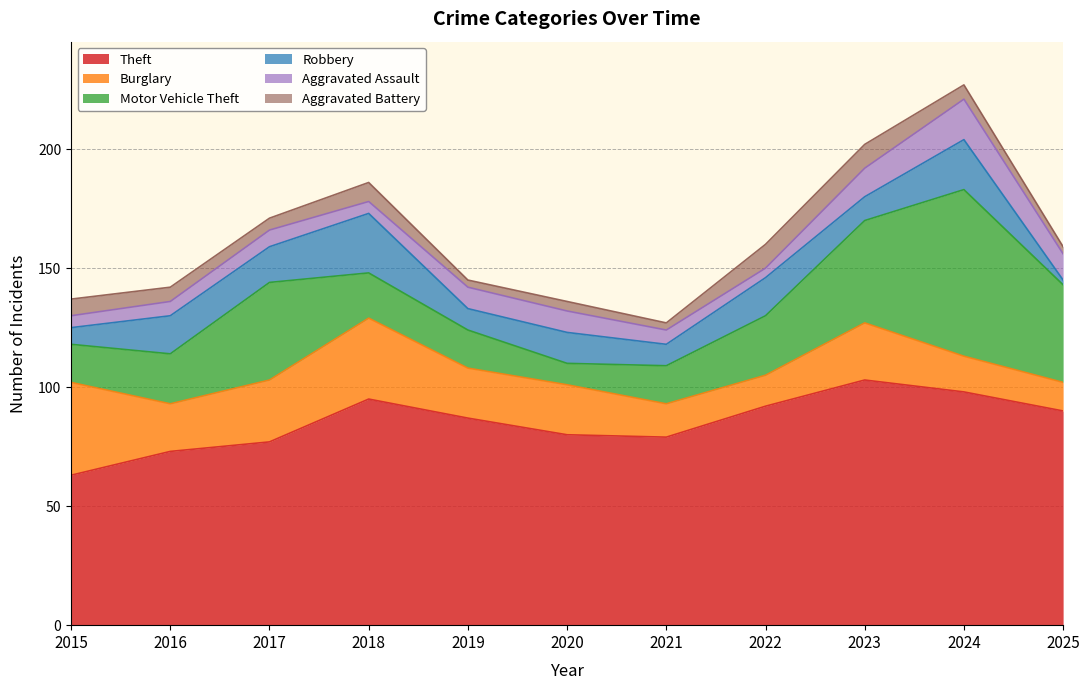

True or false: Burglary has more than 1 interior local peaks.

True